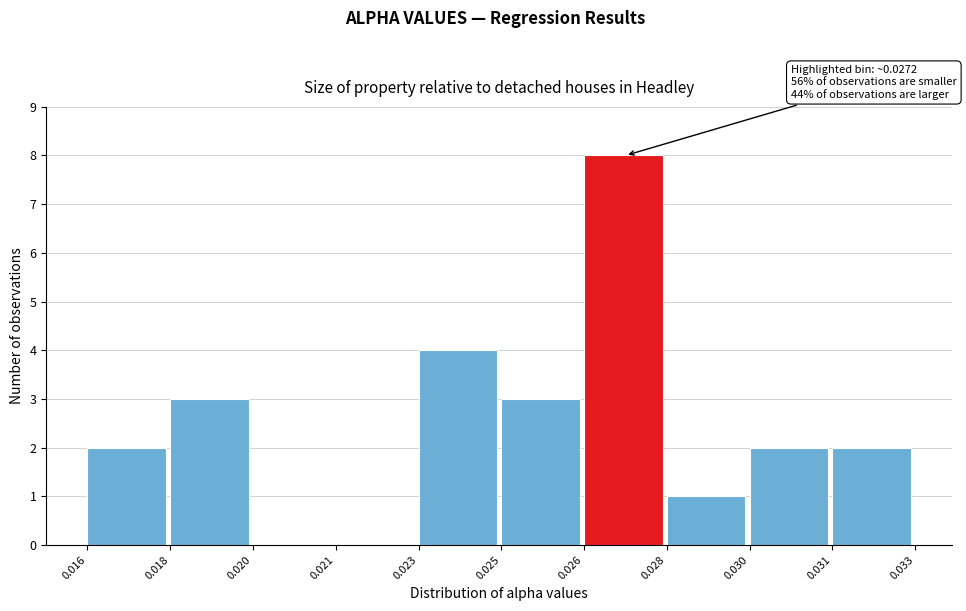

Reading left to right, list all the values displayed in this chart.

0.016=2	0.018=3	0.020=0	0.021=0	0.023=4	0.025=3	0.026=8	0.028=1	0.030=2	0.031=2